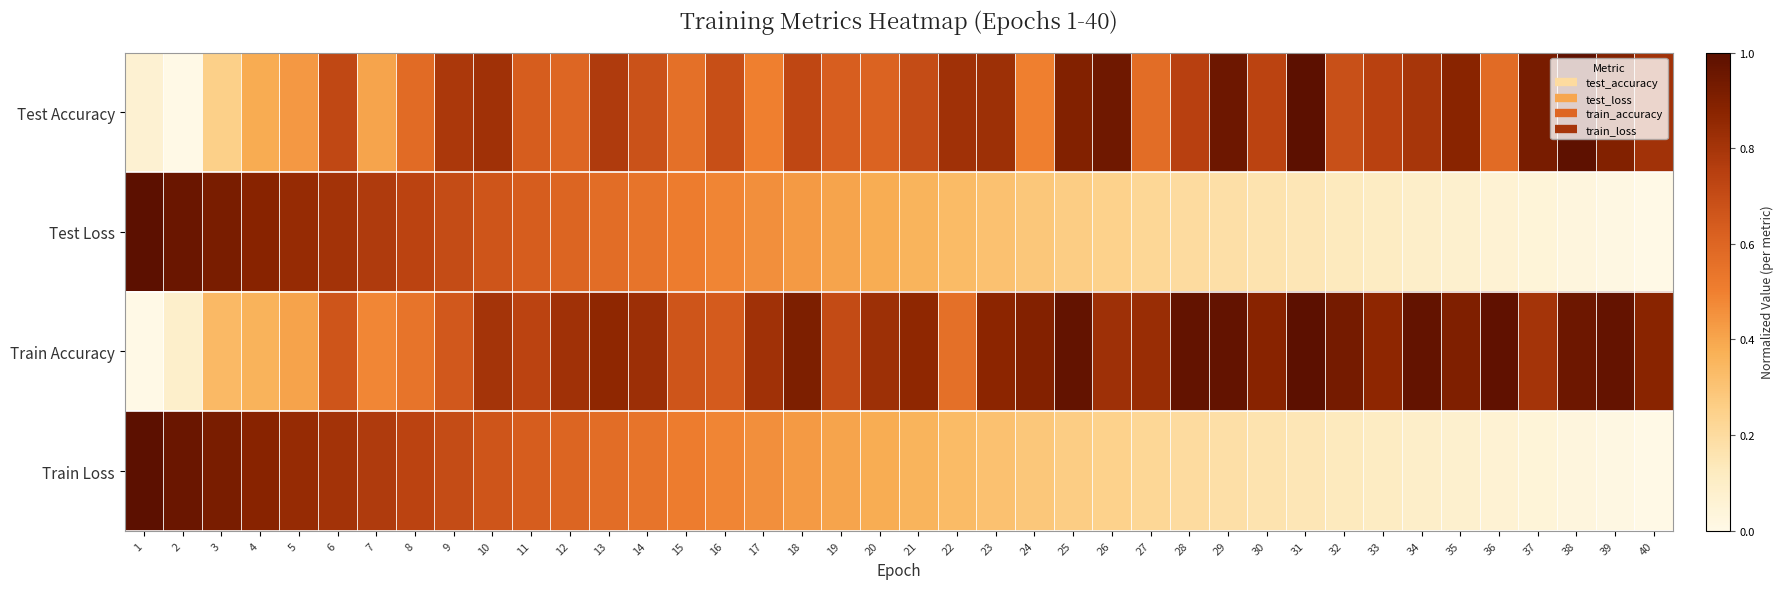

How many distinct data groups are displayed?

4